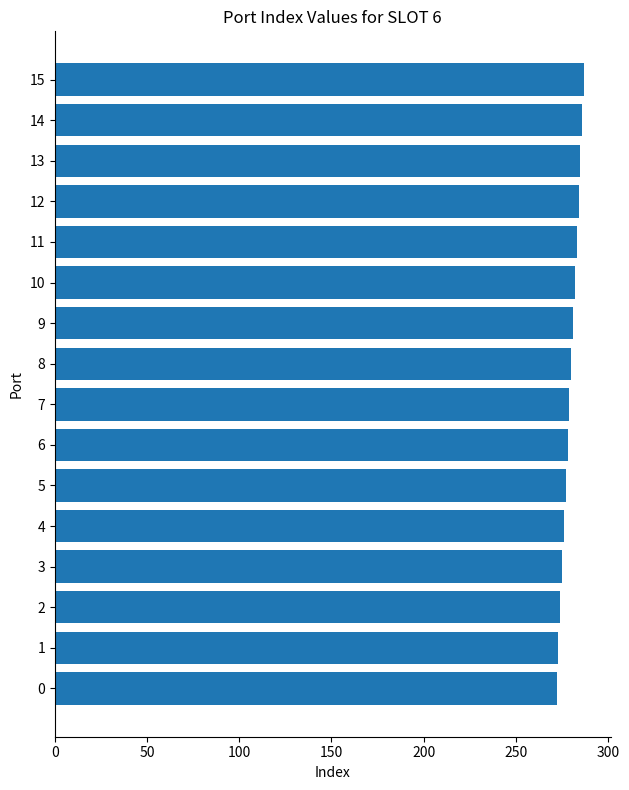

What is the average value?

280